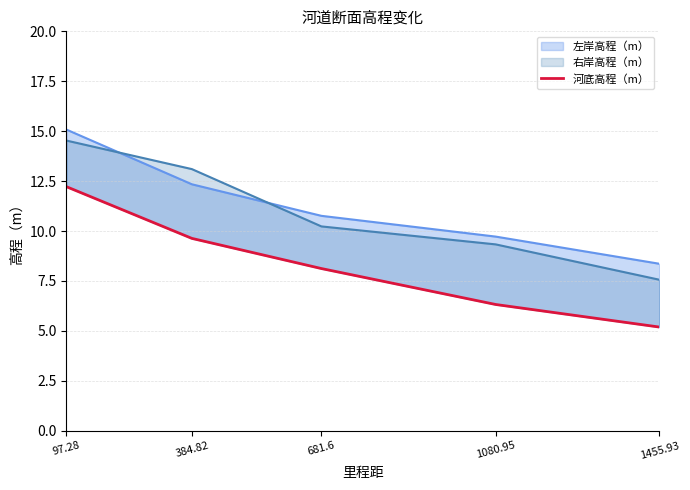

What is the maximum value shown in the chart?

12.2